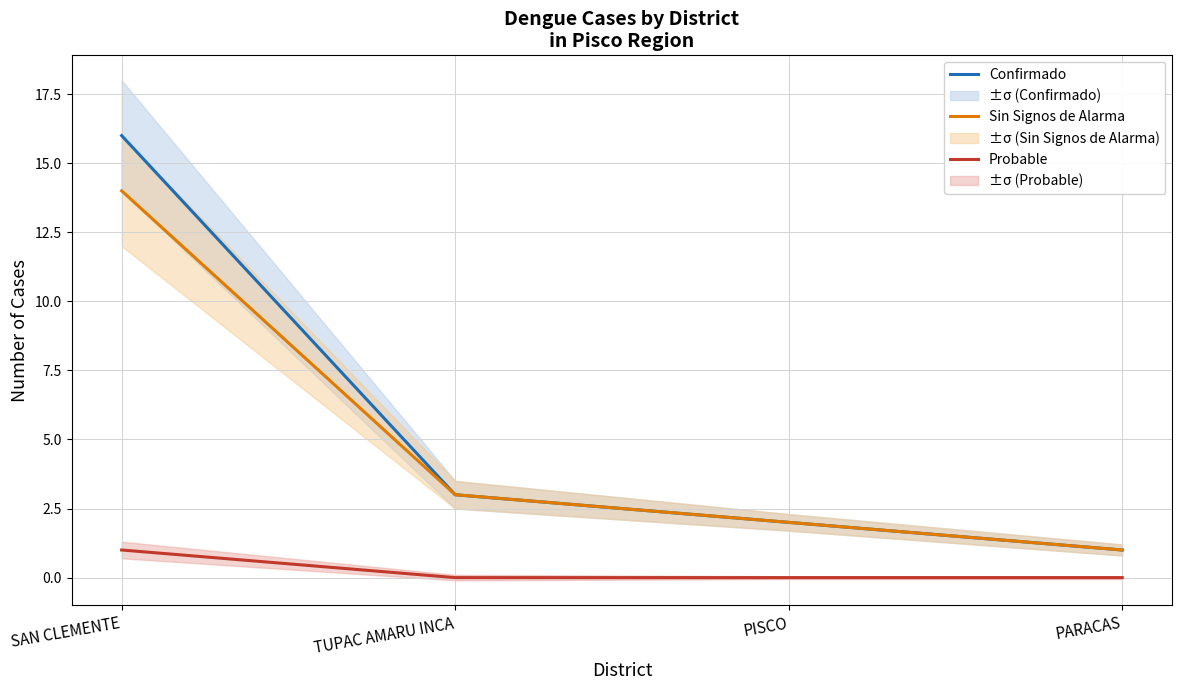

Reading left to right, list all the values displayed in this chart.

Confirmado: 16	3	2	1
Sin Signos de Alarma: 14	3	2	1
Probable: 1	0	0	0